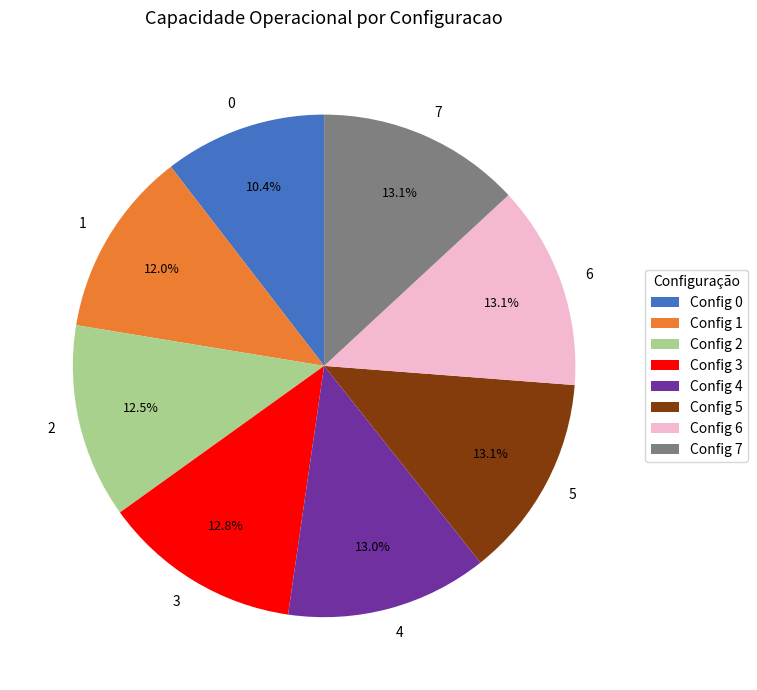

What is the ratio of the value at 2 to the value at 0?

1.2